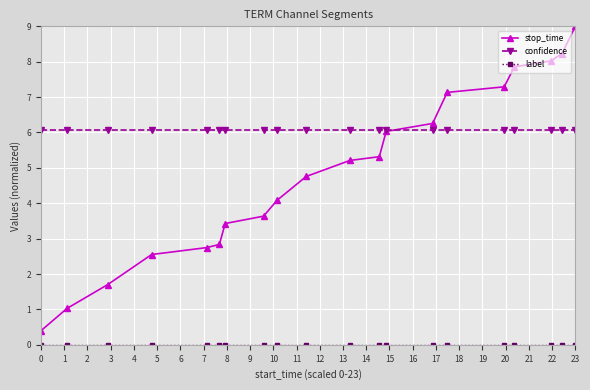

How many lines are shown in the chart?

3